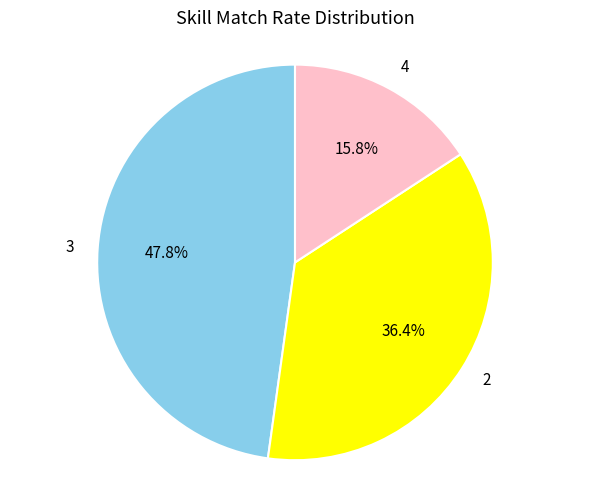

Rank the categories by value from highest to lowest.

3, 2, 4